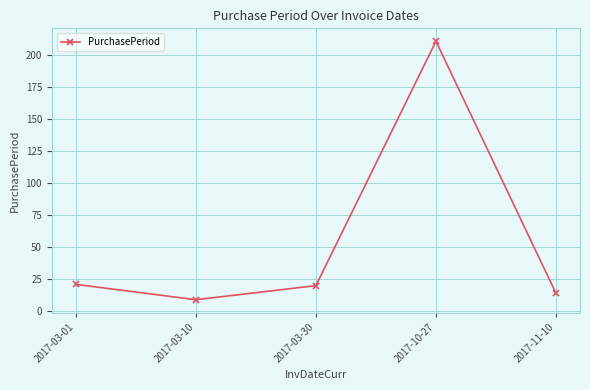

The chart shows a value of 211 at 2017-10-27. True or false?

True